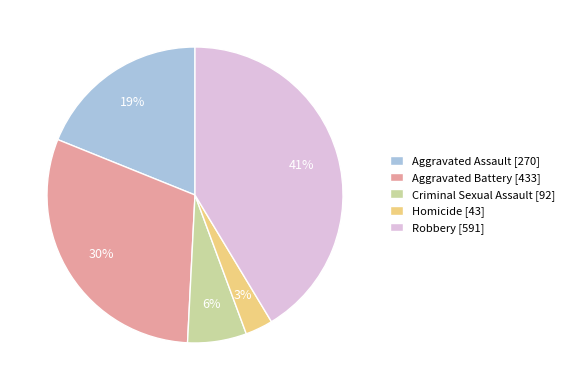

Is there any slice that represents more than half of the pie?

No